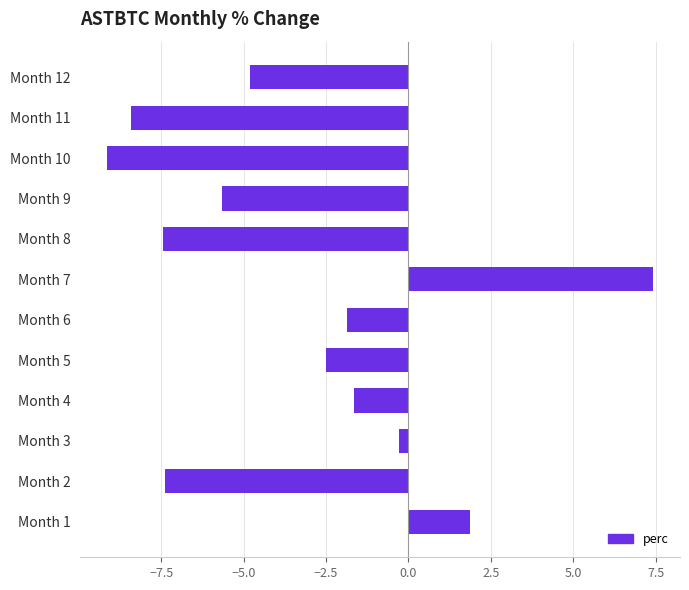

What is the smallest value displayed?

-9.1